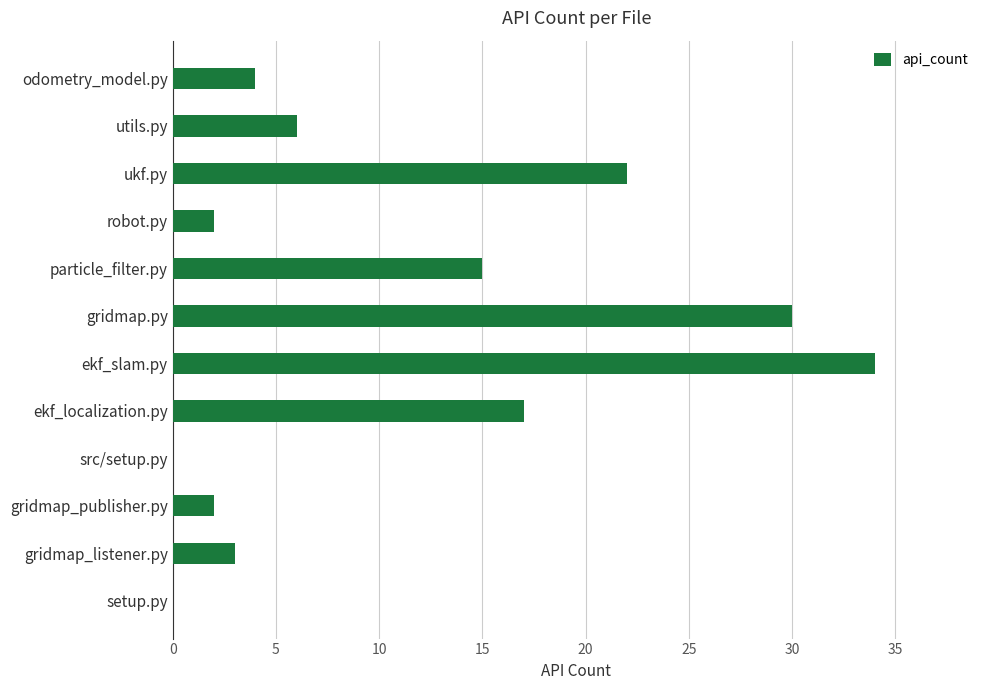

What is the change in value from setup.py to ukf.py?

+22